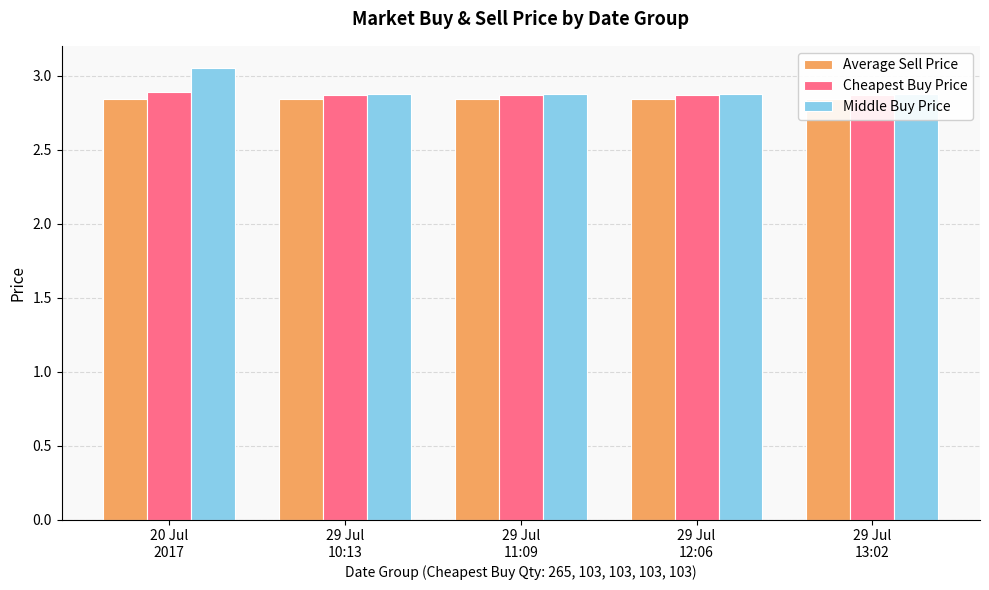

What are all the series names shown in the legend?

Average Sell Price, Cheapest Buy Price, Middle Buy Price